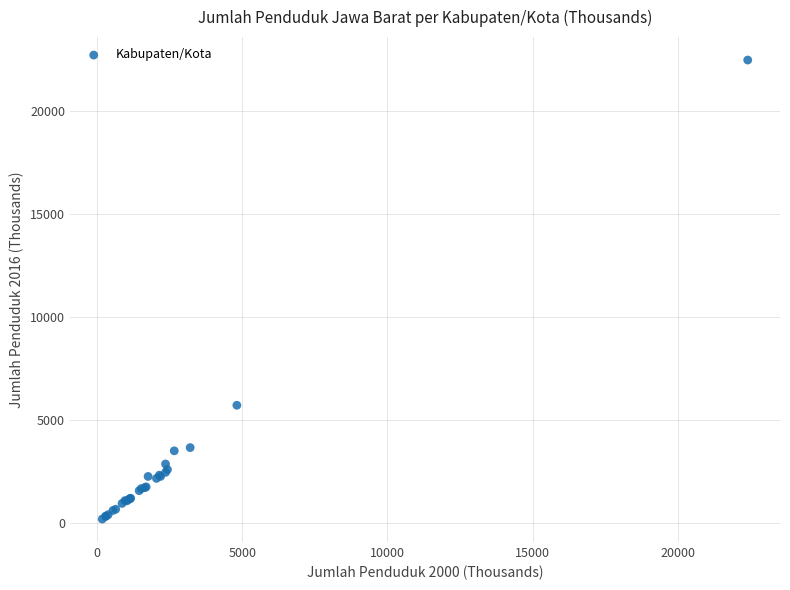

What Y value in the scatter plot is closest to 11340?

5715.0